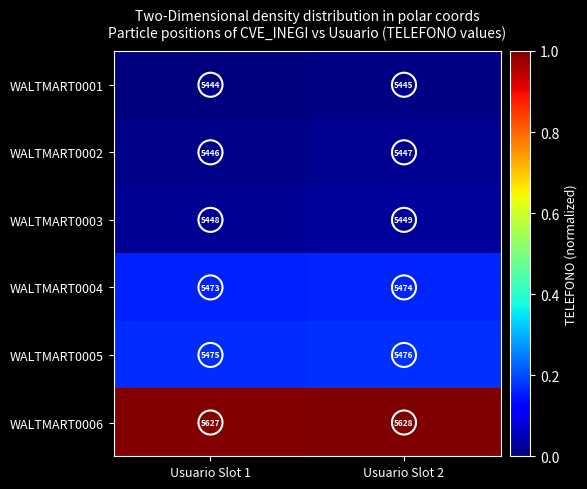

The value of WALTMART0002 at Usuario Slot 1 is 8808. True or false?

False